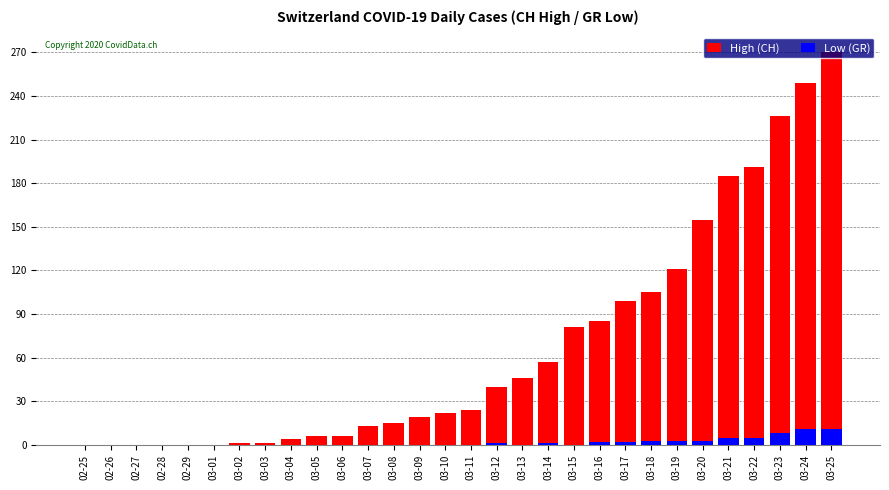

Where is High (CH) nearest to the value 135?

03-19